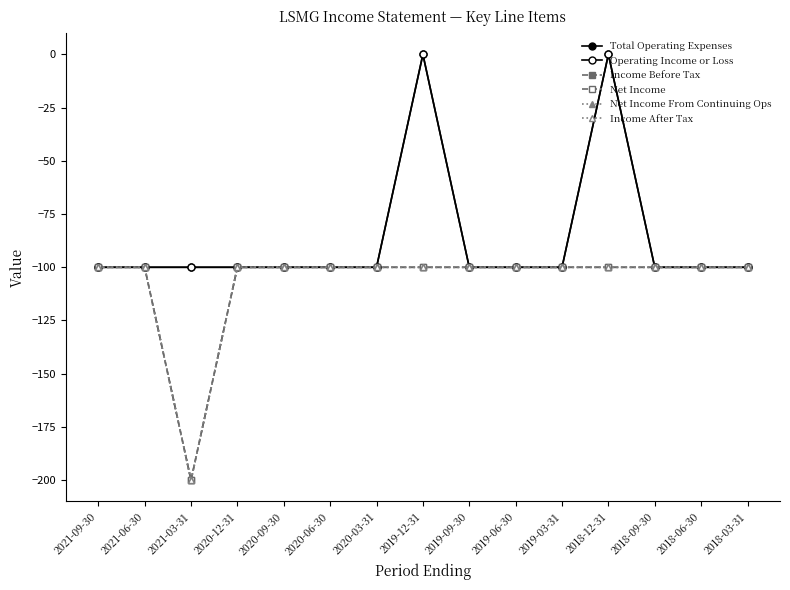

What is the total value across all series at 2020-03-31?

-600